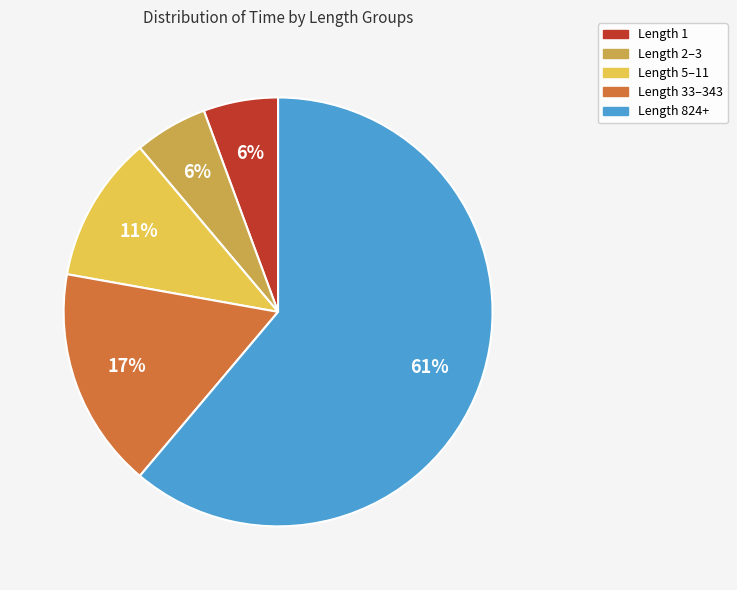

Is there any slice that represents more than half of the pie?

Yes